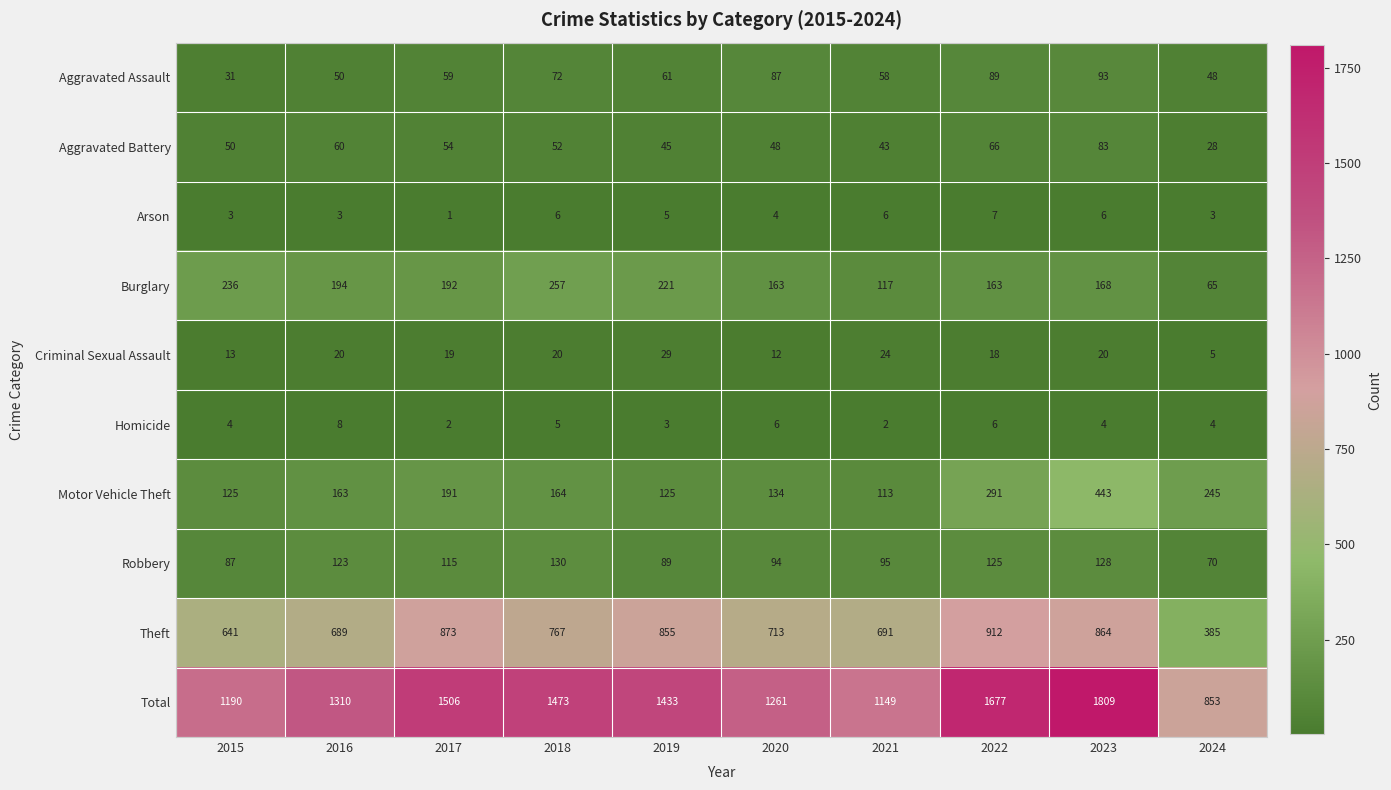

Is it true that Robbery equals 31 at 2023?

False